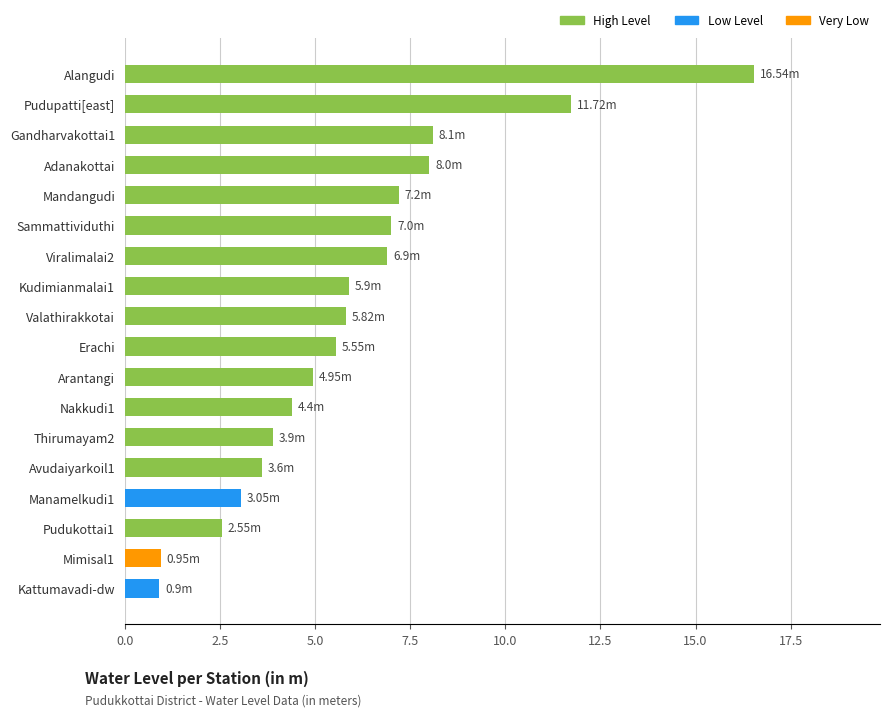

Are the bars horizontal?

Yes